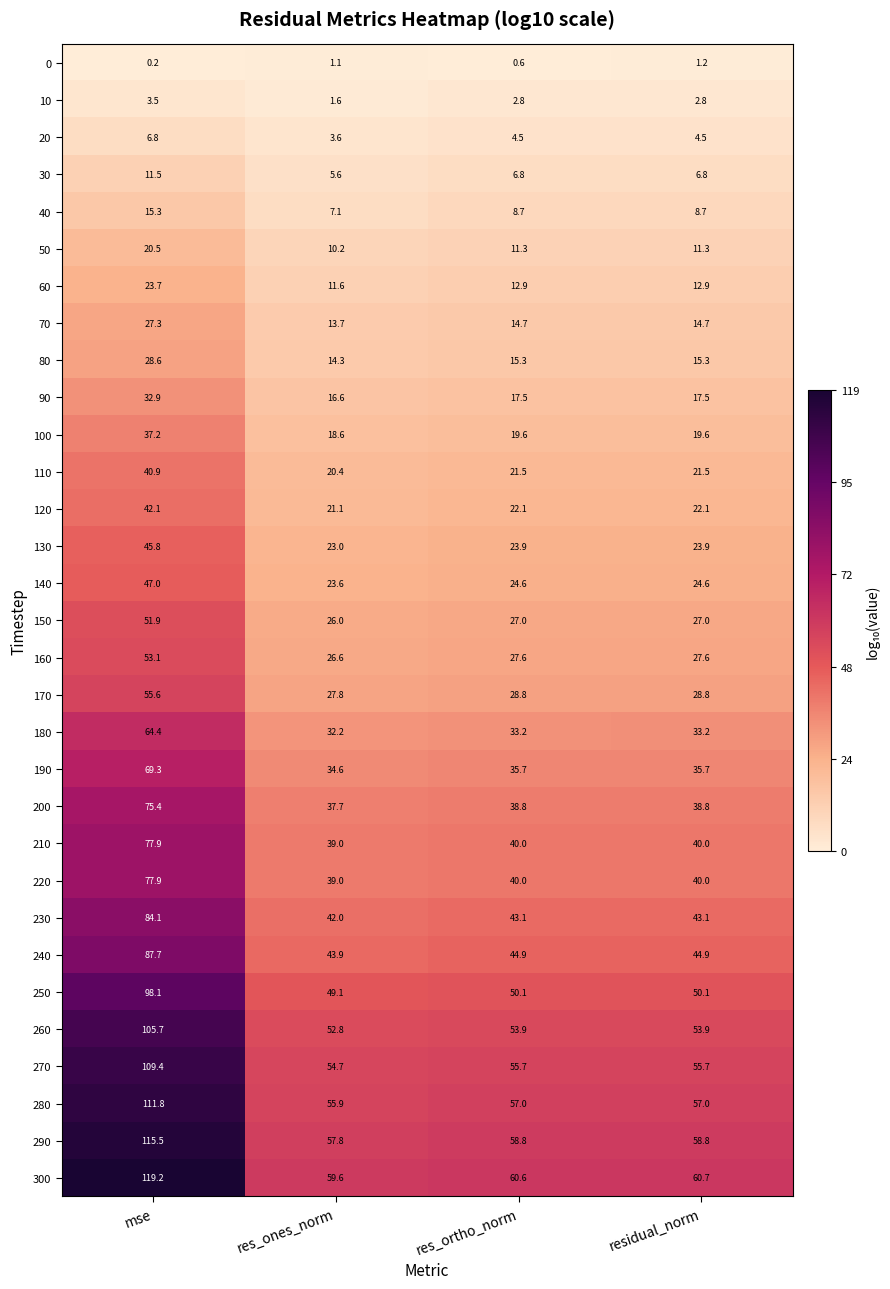

What is the approximate value of 50 at mse?

20.5